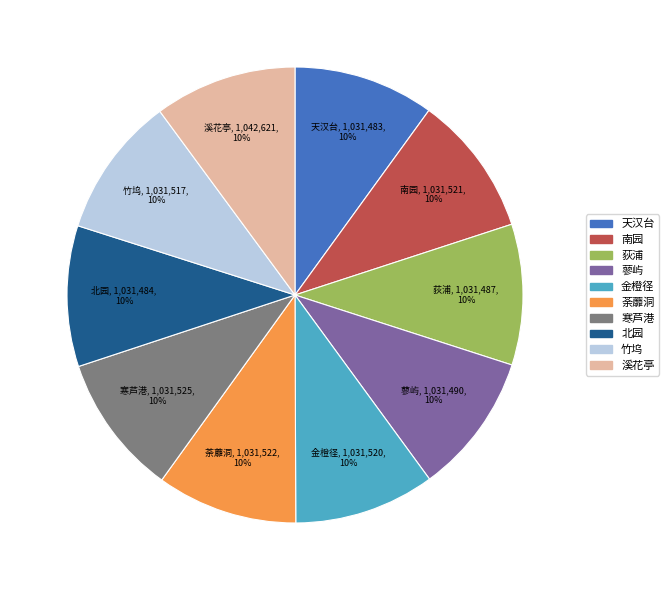

To the nearest percent, what is the average slice percentage?

10%